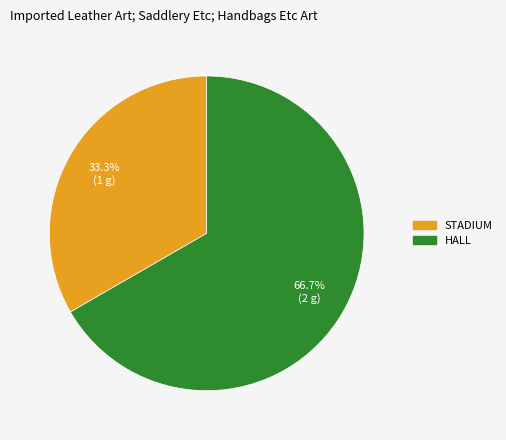

Which has a higher value, STADIUM or HALL?

HALL